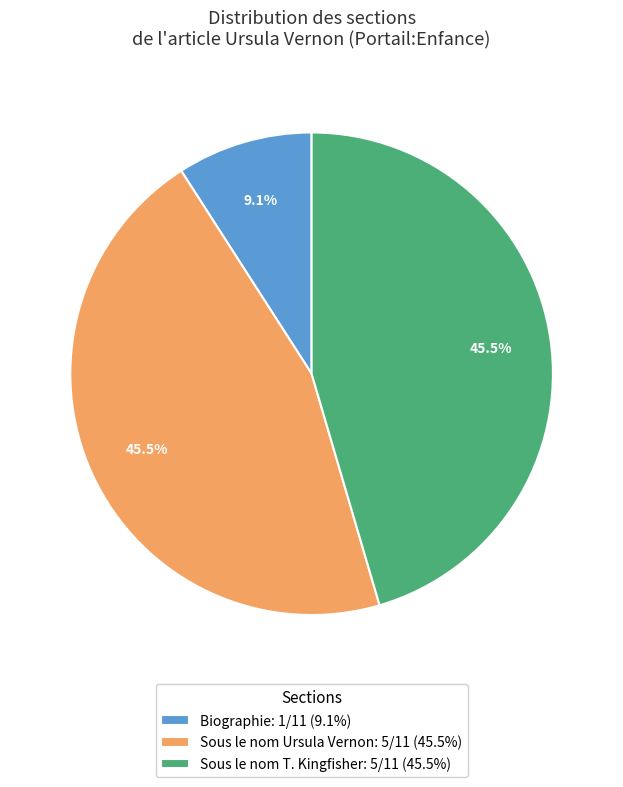

How much of the chart is everything except Sous le nom Ursula Vernon: 5/11 (45.5%)?

54.5%